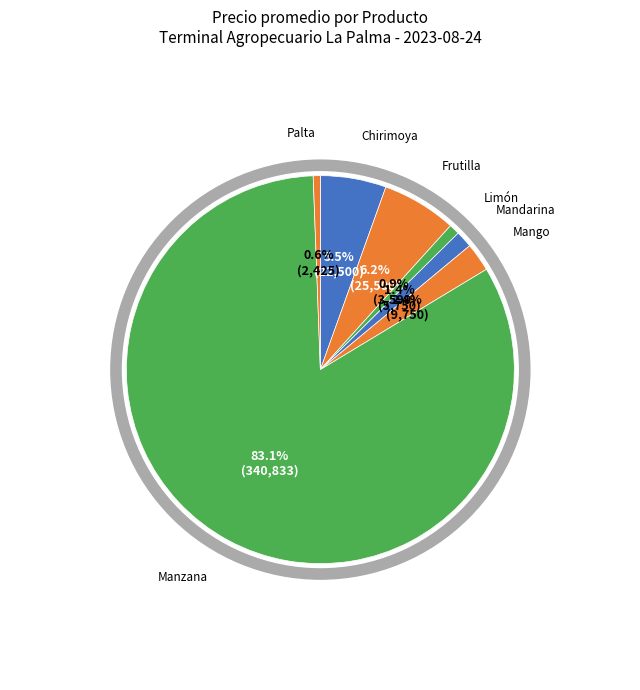

How many slices are in this pie chart?

7